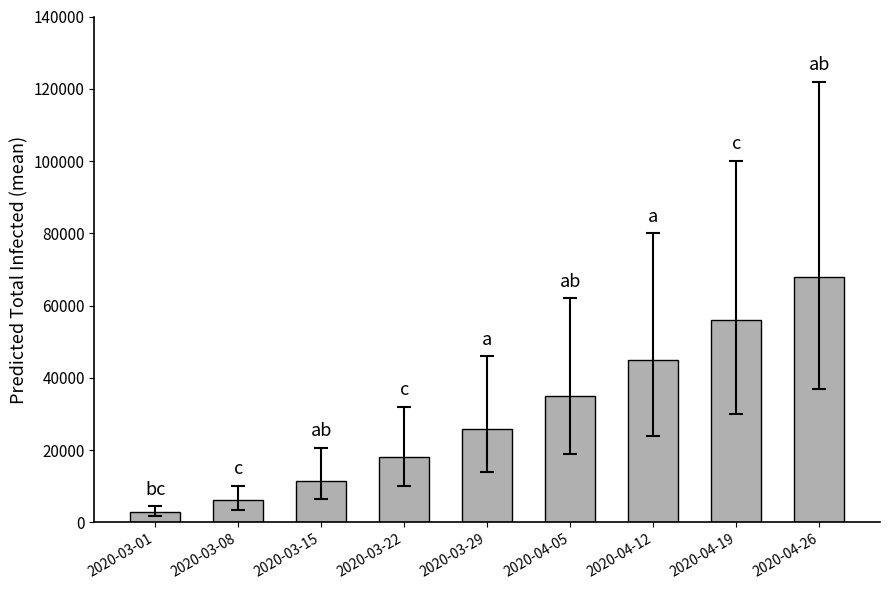

What is the change in value from 2020-03-01 to 2020-03-15?

+8546